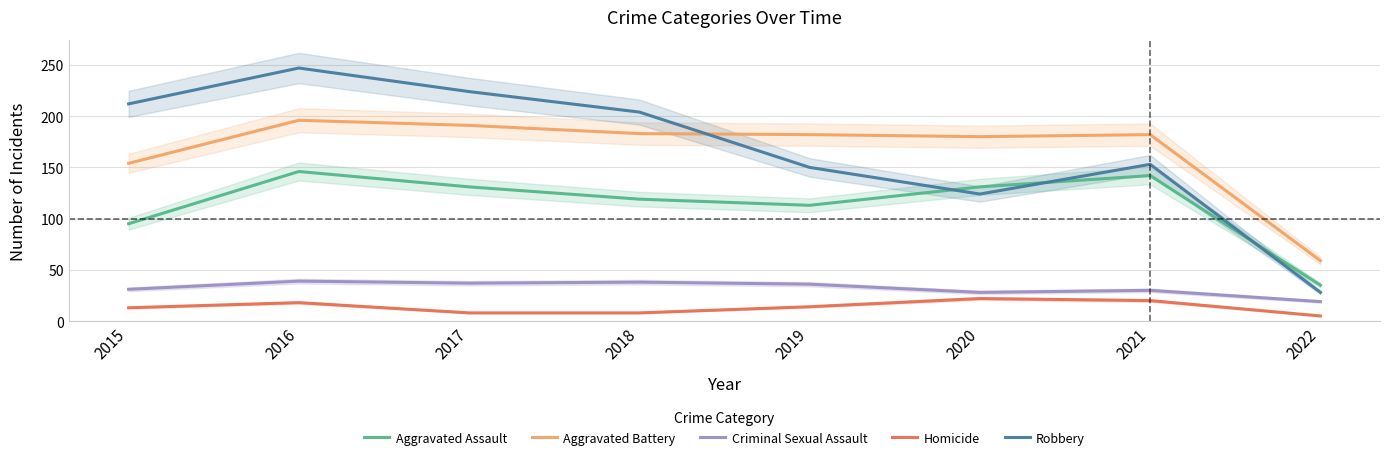

Reading left to right, extract all data points from this chart.

Aggravated Assault: 95	146	131	119	113	131	142	35
Aggravated Battery: 154	196	191	183	182	180	182	59
Criminal Sexual Assault: 31	39	37	38	36	28	30	19
Homicide: 13	18	8	8	14	22	20	5
Robbery: 212	247	224	204	150	124	153	28